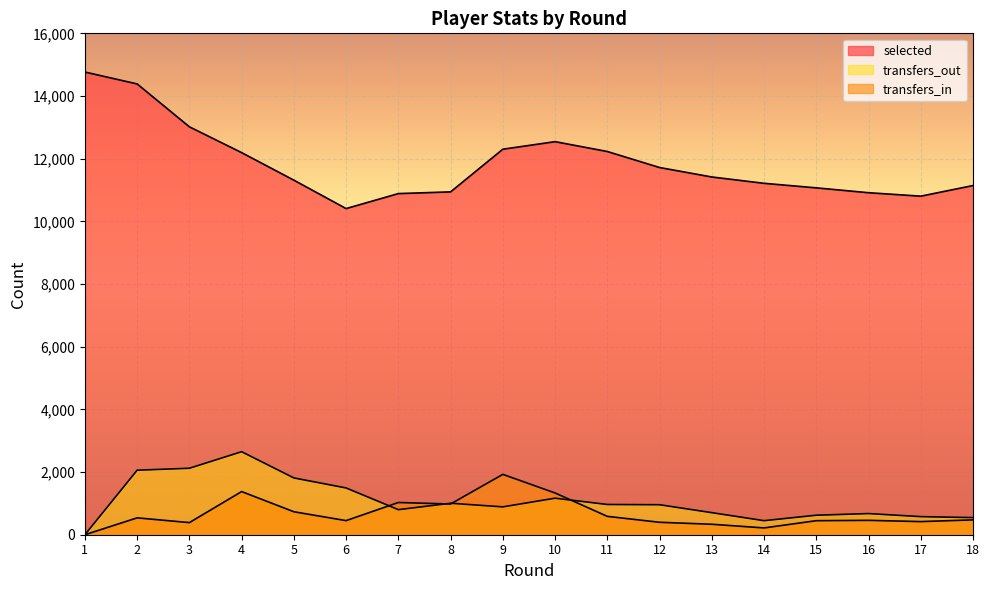

What is the average value of the transfers_out series?

1083